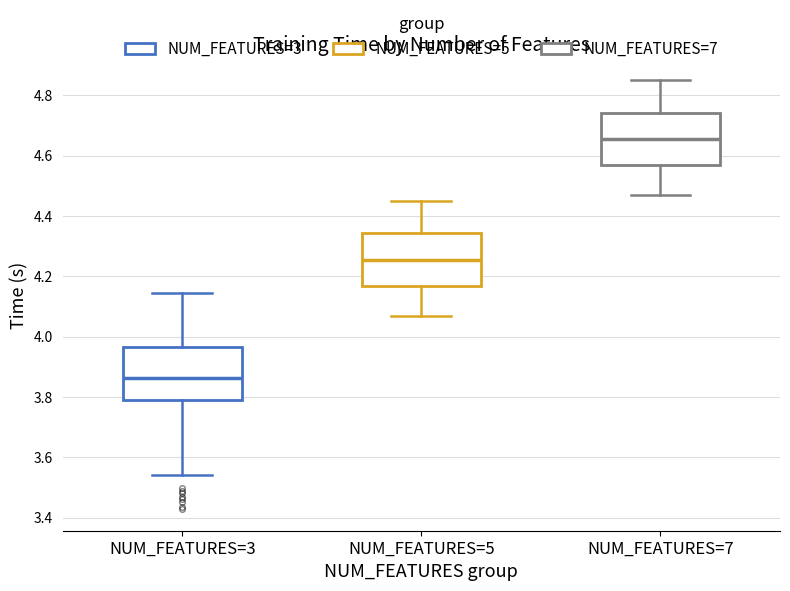

Where is the lower edge of the box for NUM_FEATURES=5 on the y-axis? The values are not printed on the chart, so give them approximately, as read against the axis.

4.16